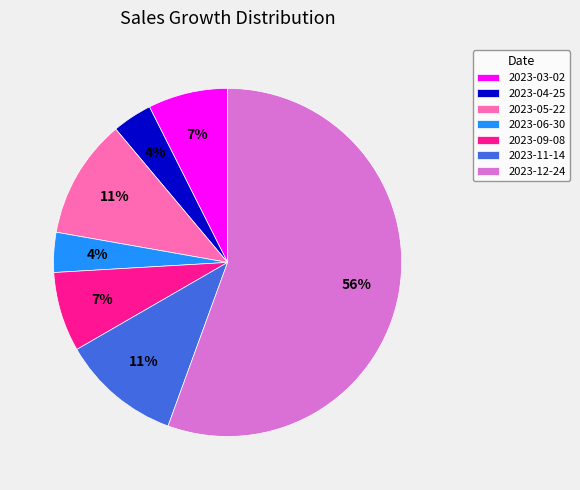

Between 2023-04-25 and 2023-09-08, which is larger?

2023-09-08